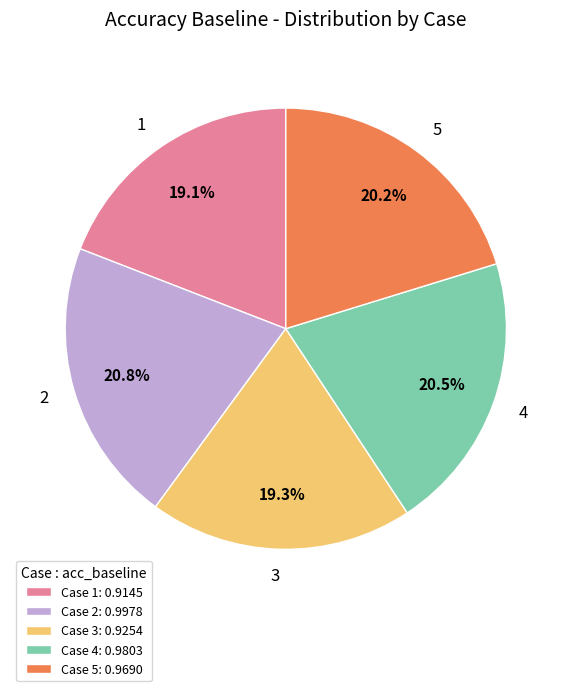

Does 1 account for over 50% of the chart?

No